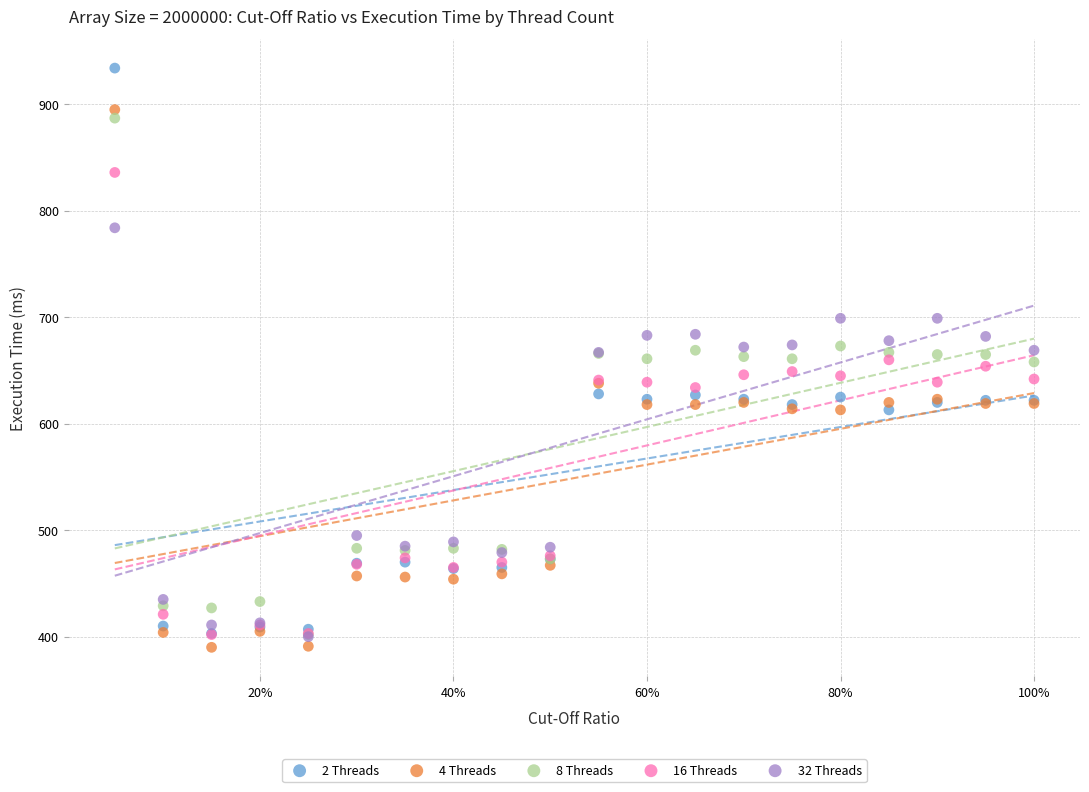

Which series has the largest Y range (max minus min)?

2 Threads